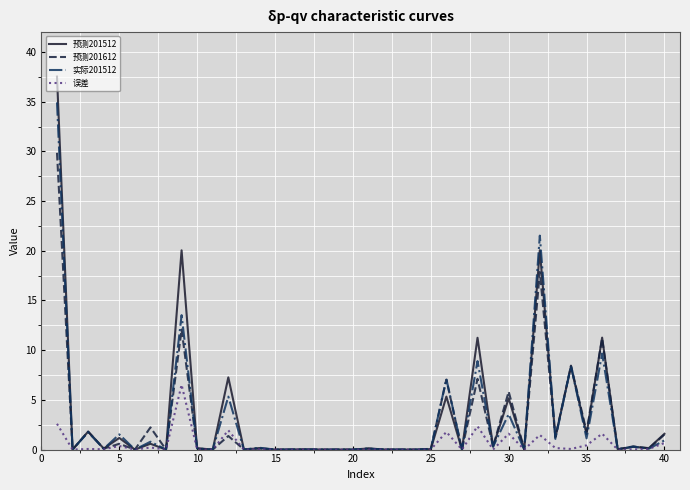

What is the average value of the 预测201612 series?

2.8